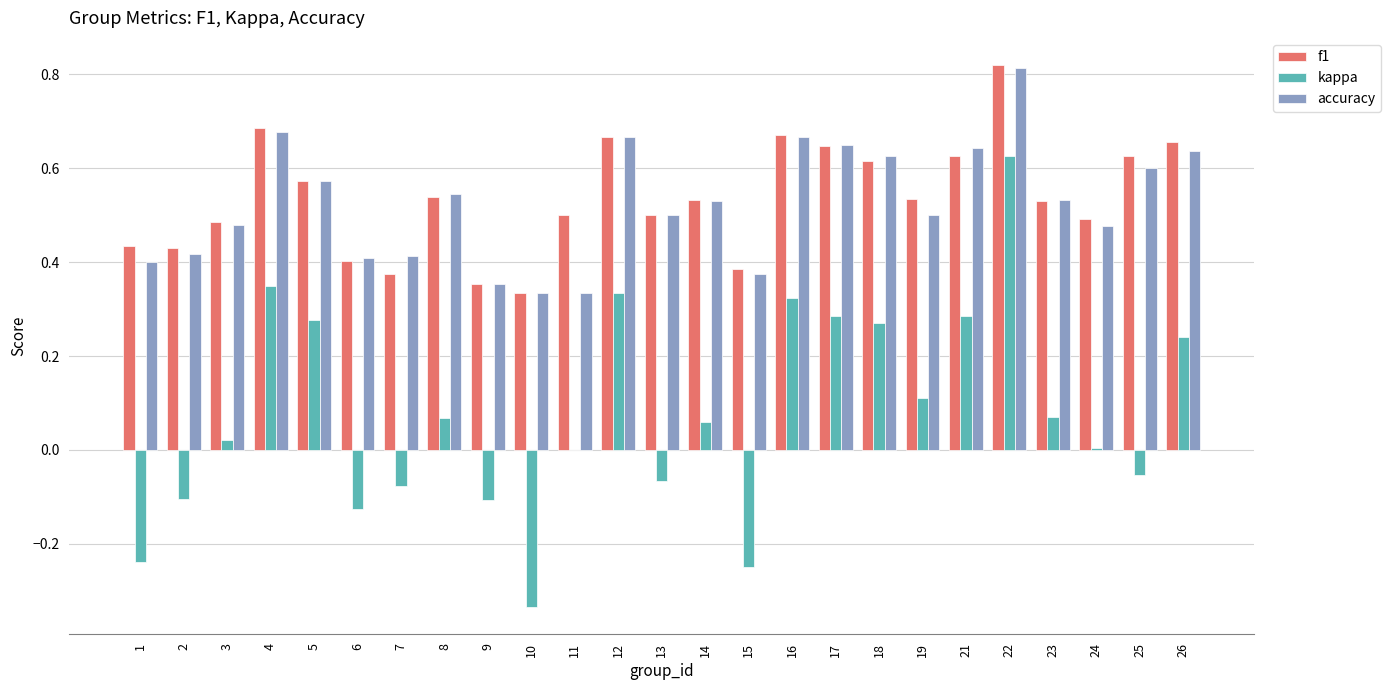

How many accuracy values are between 0 and 1?

25